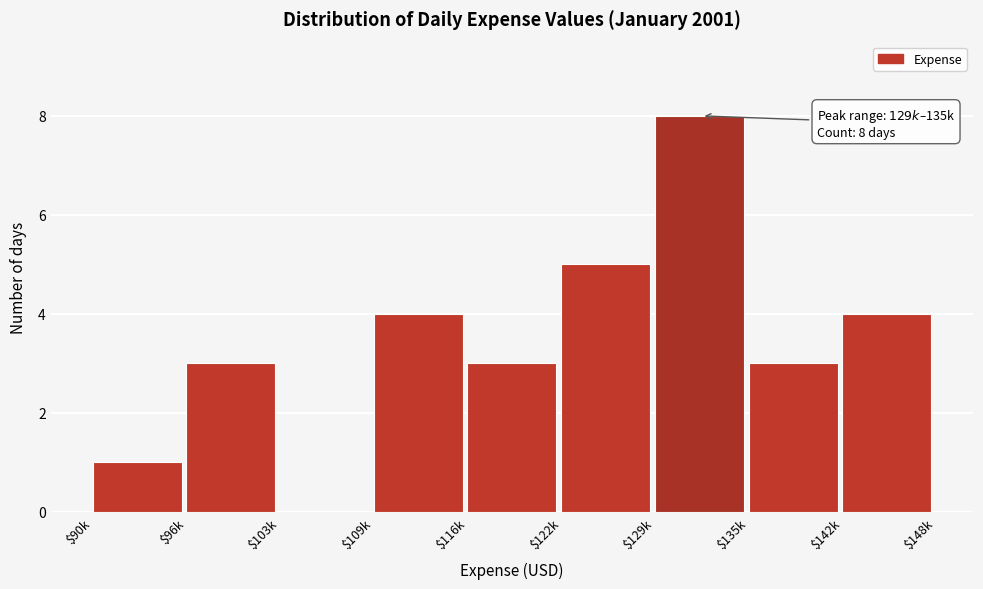

Read the value at $96k.

3